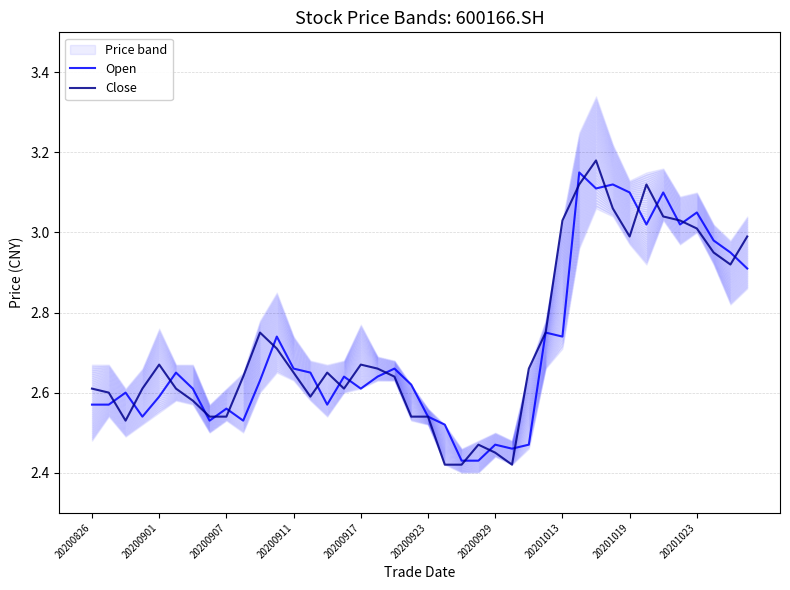

True or false: Open has a value of 1.3 at 20200826.

False